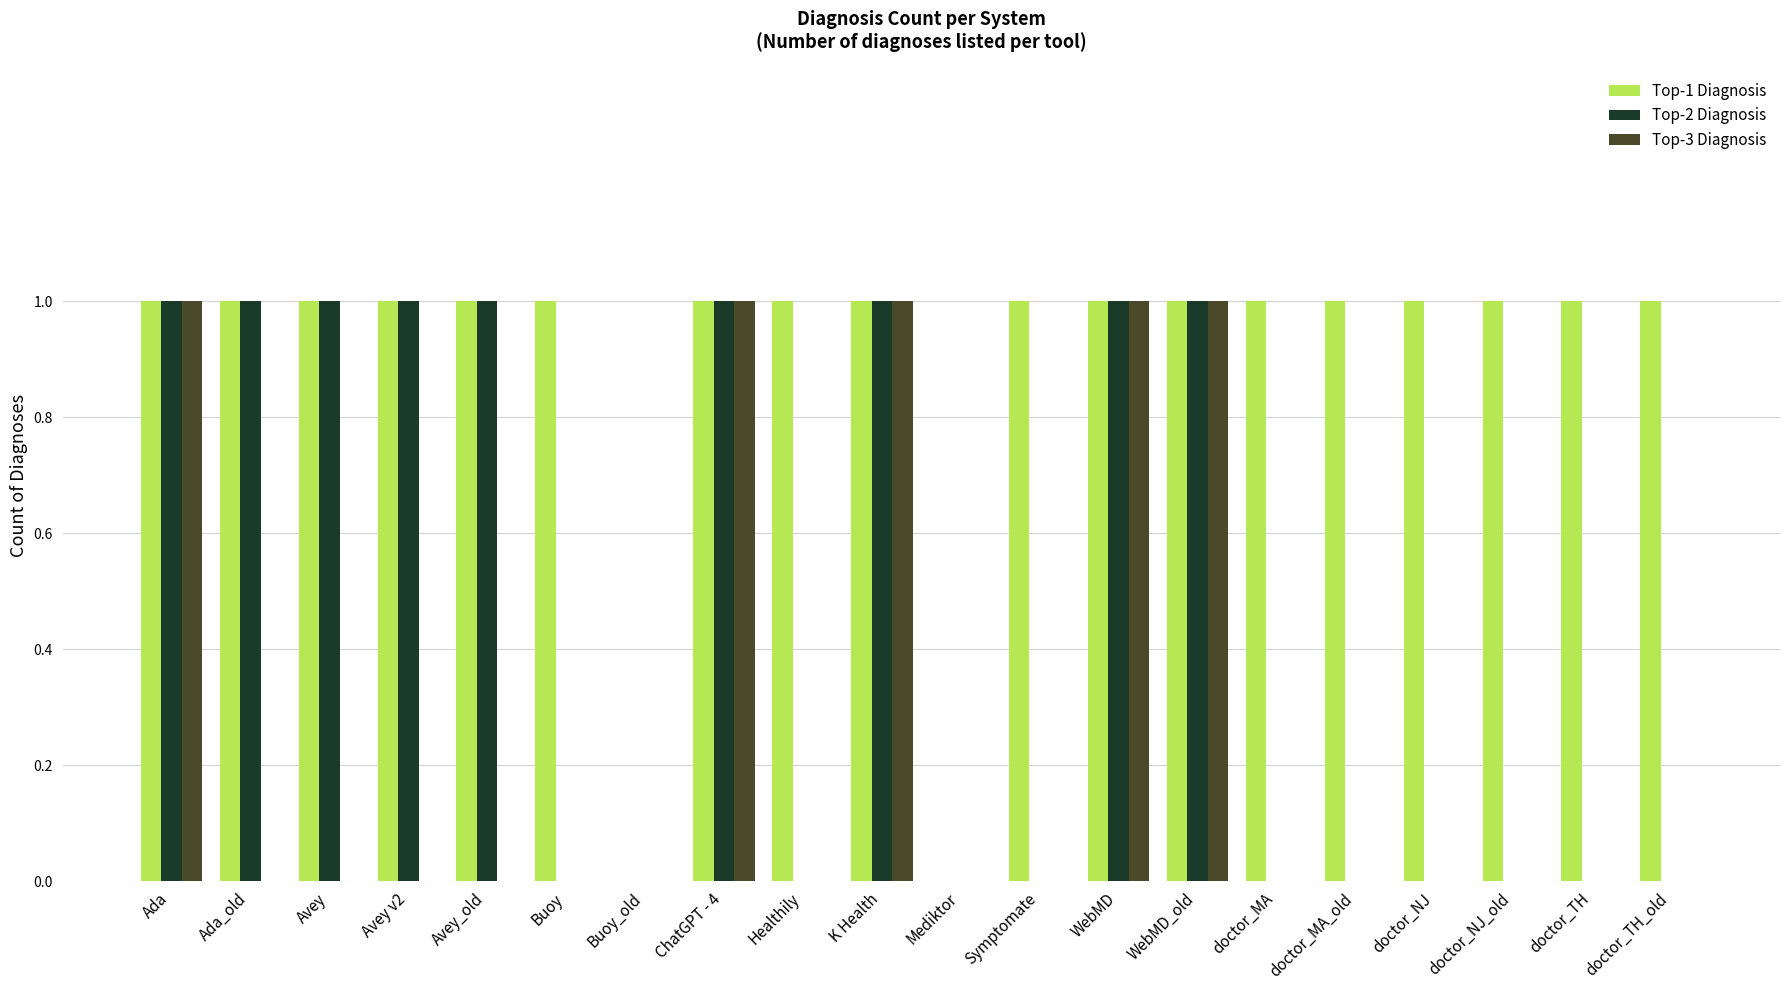

Is it true that Top-1 Diagnosis equals 1 at doctor_NJ_old?

True